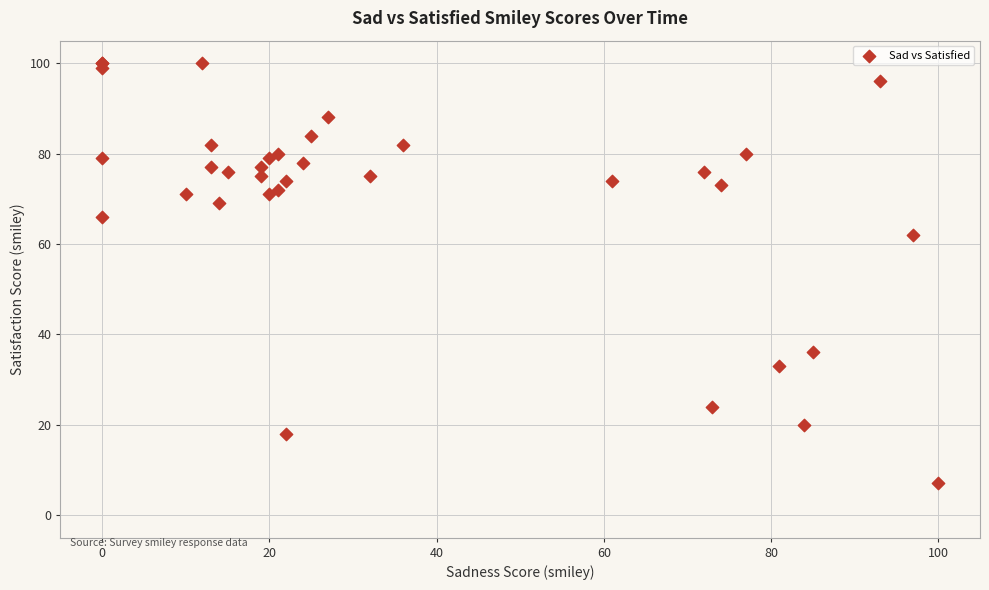

What Y value in the scatter plot is closest to 53?

62